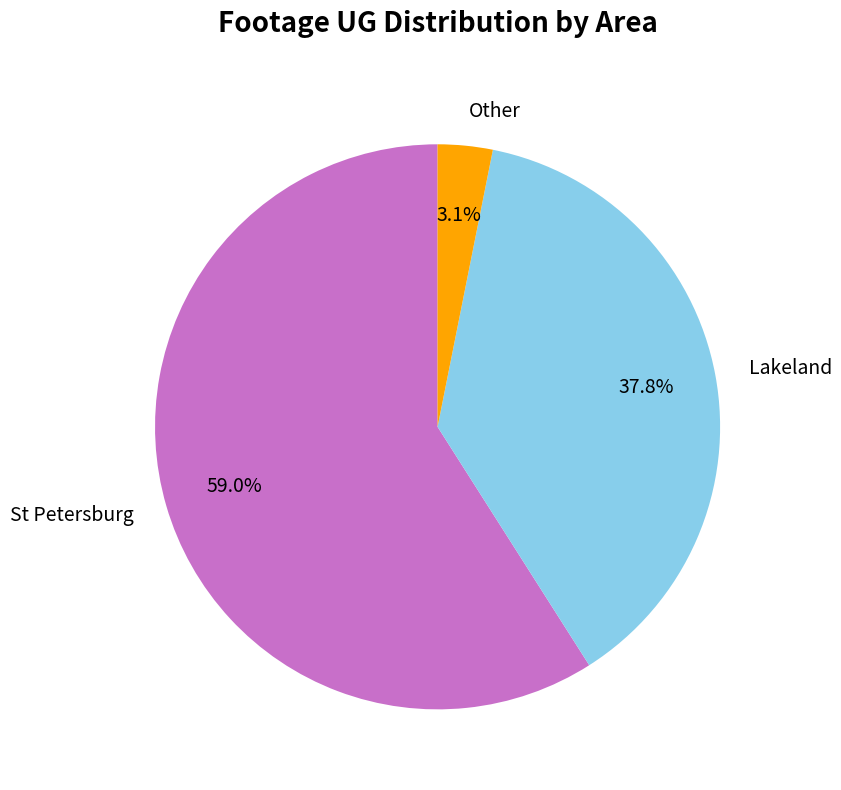

Which slice represents more than half of the pie?

St Petersburg